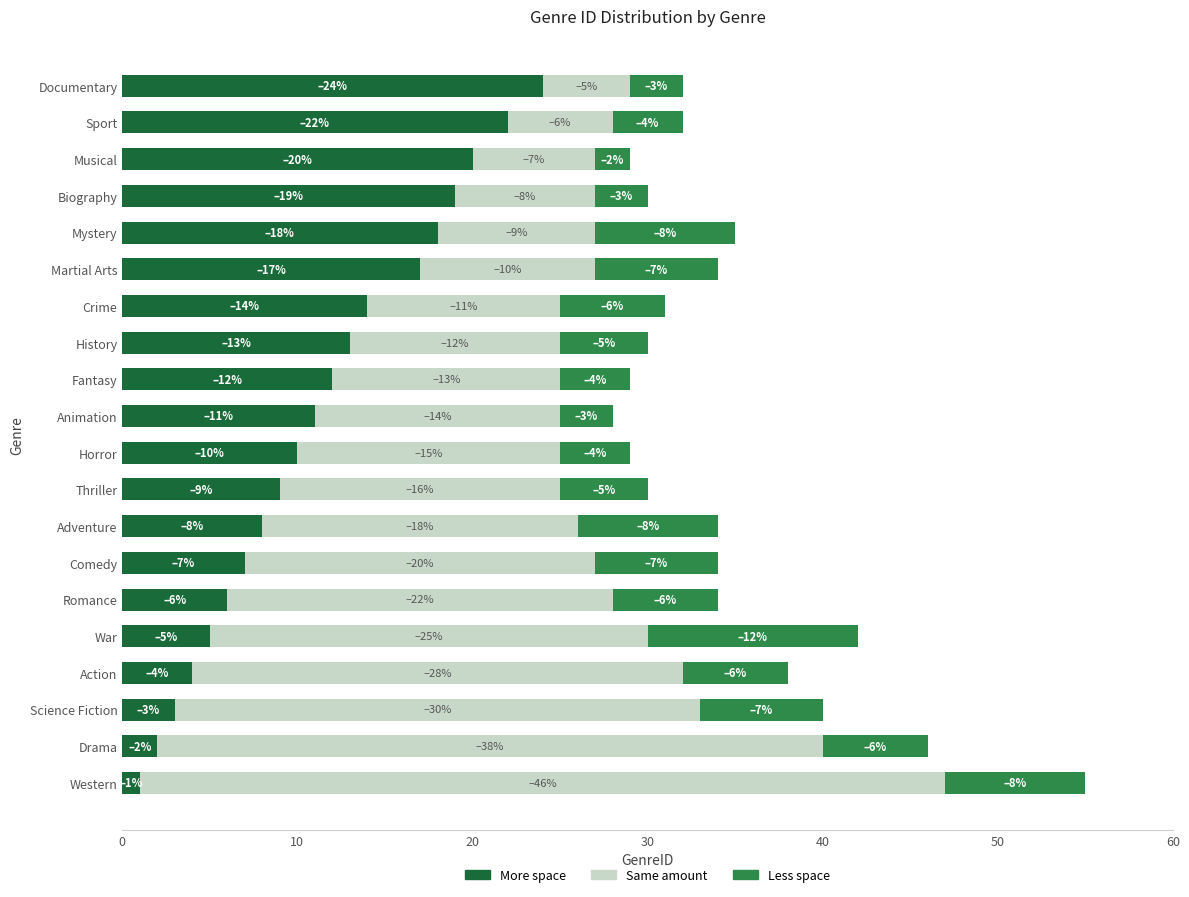

What is the highest value of the More space series?

24